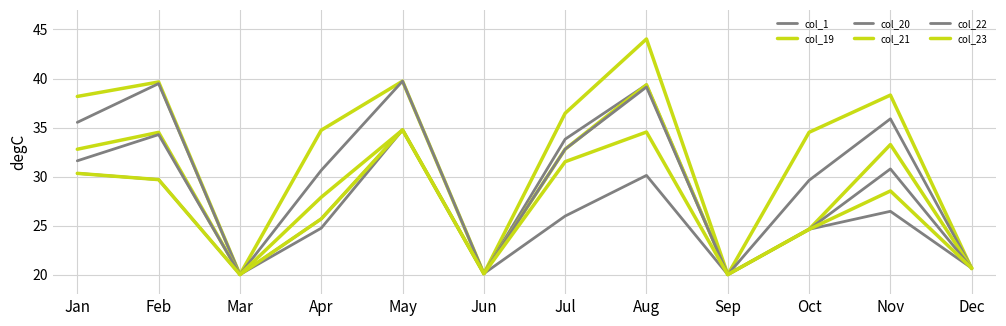

How many lines are shown in the chart?

6